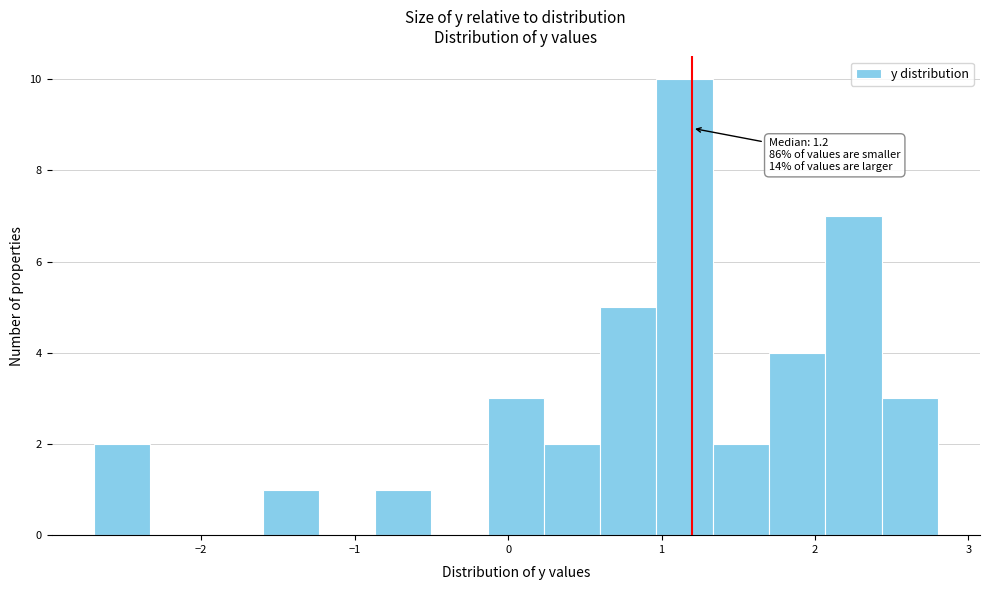

Read against the x-axis, roughly where is the centre of the tallest bar?

1.2